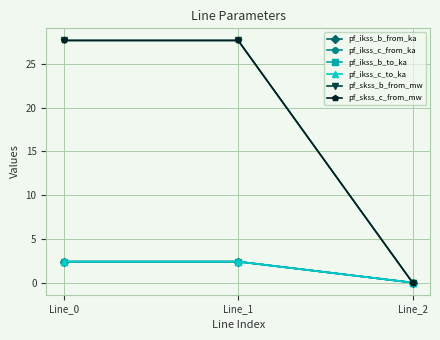

Does the chart have visible grid lines?

Yes